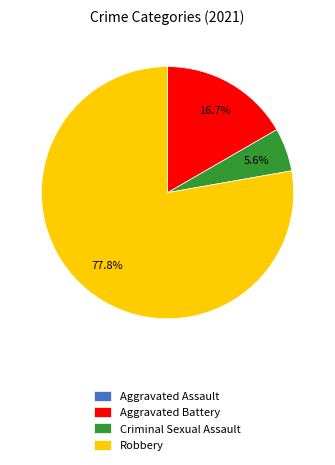

Which category has the biggest portion of the pie?

Robbery